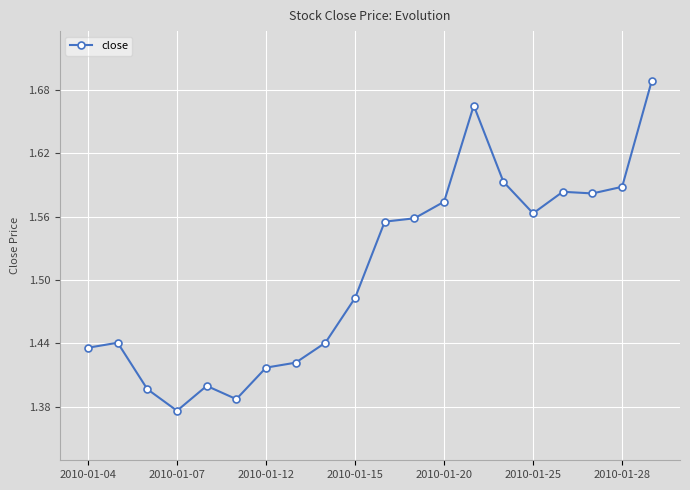

True or false: there are more than 1 points higher than both neighbors.

True